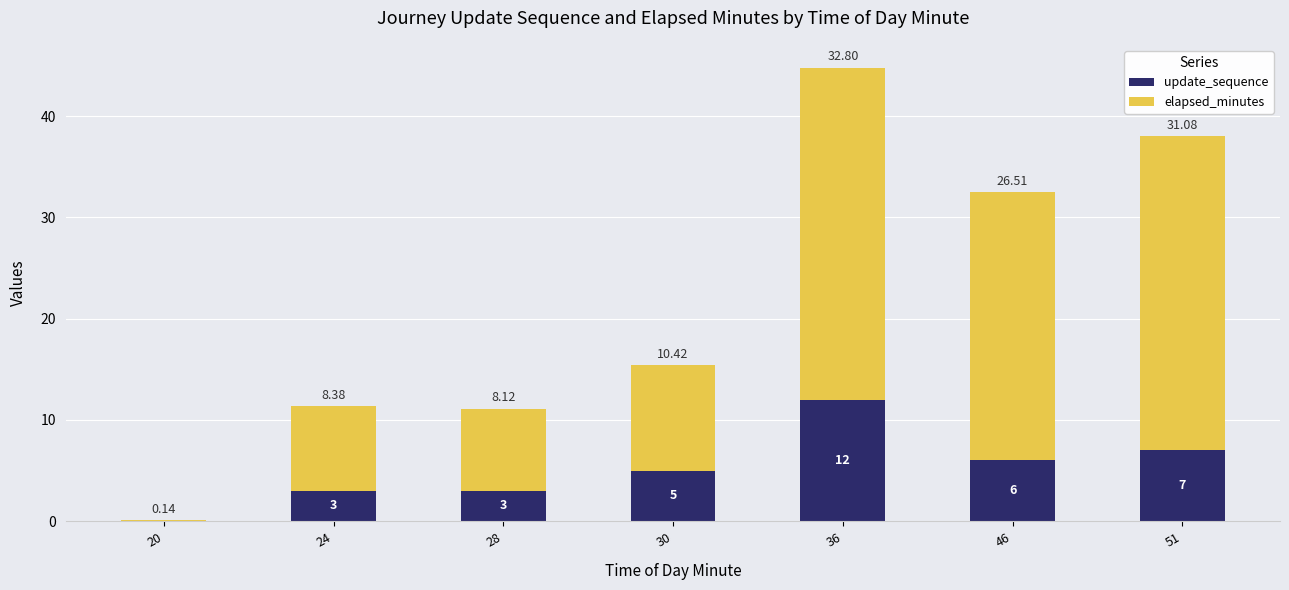

Are the bars horizontal?

No